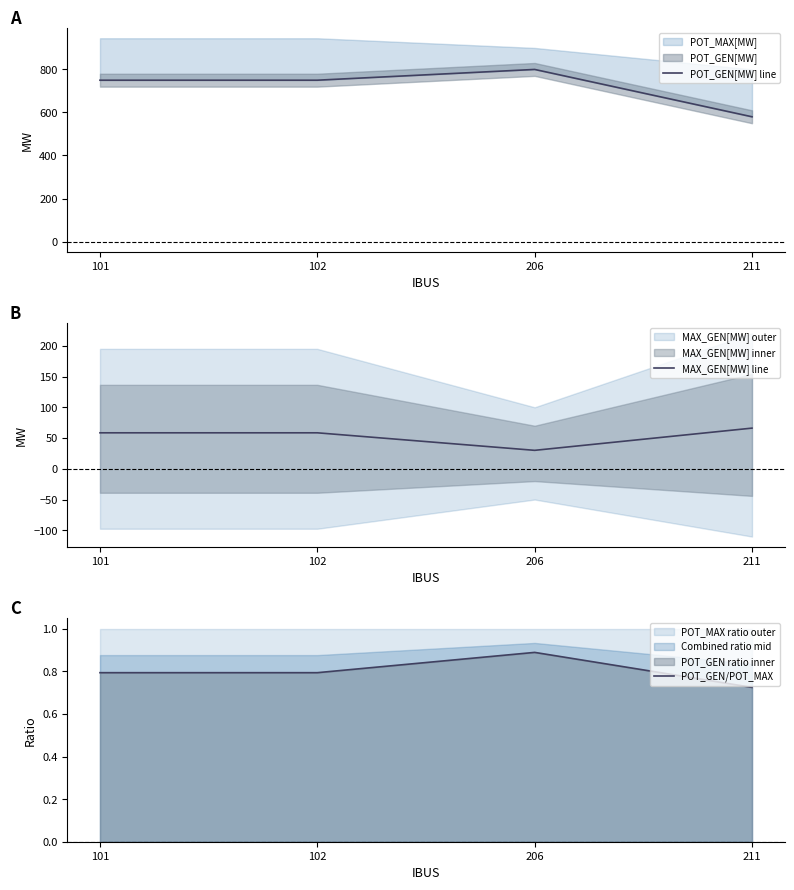

At which category does MAX_GEN[MW] line reach its first local valley?

206